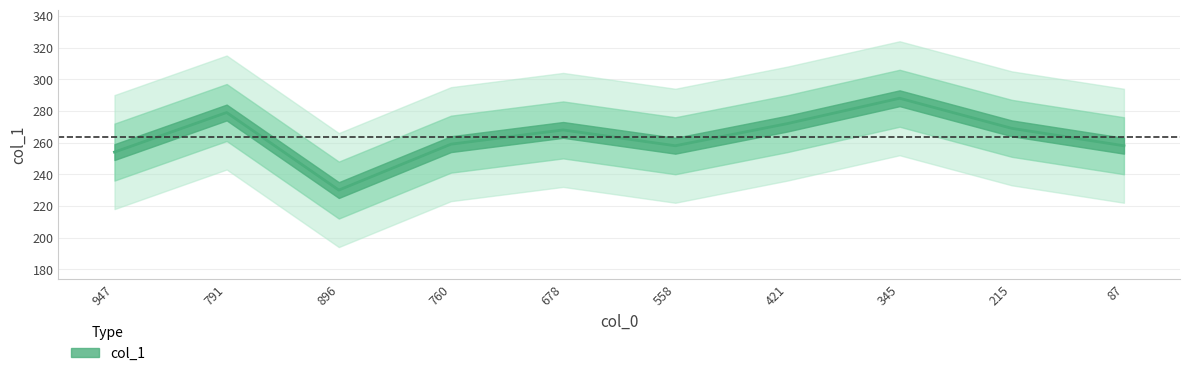

What is the ratio of the value at 345 to the value at 791?

1.0